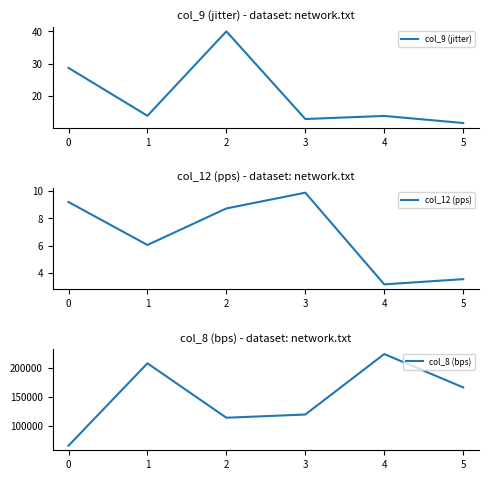

What is the value of the col_9 (jitter) point at the 3rd from the left?

40.0